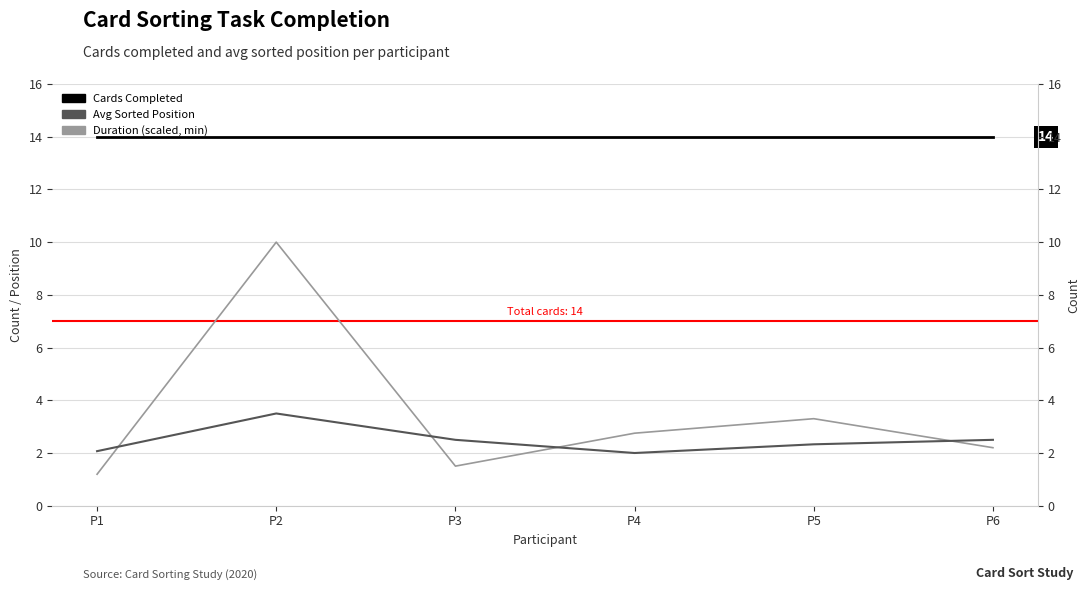

What is the approximate value of Cards Completed at P6?

14.0